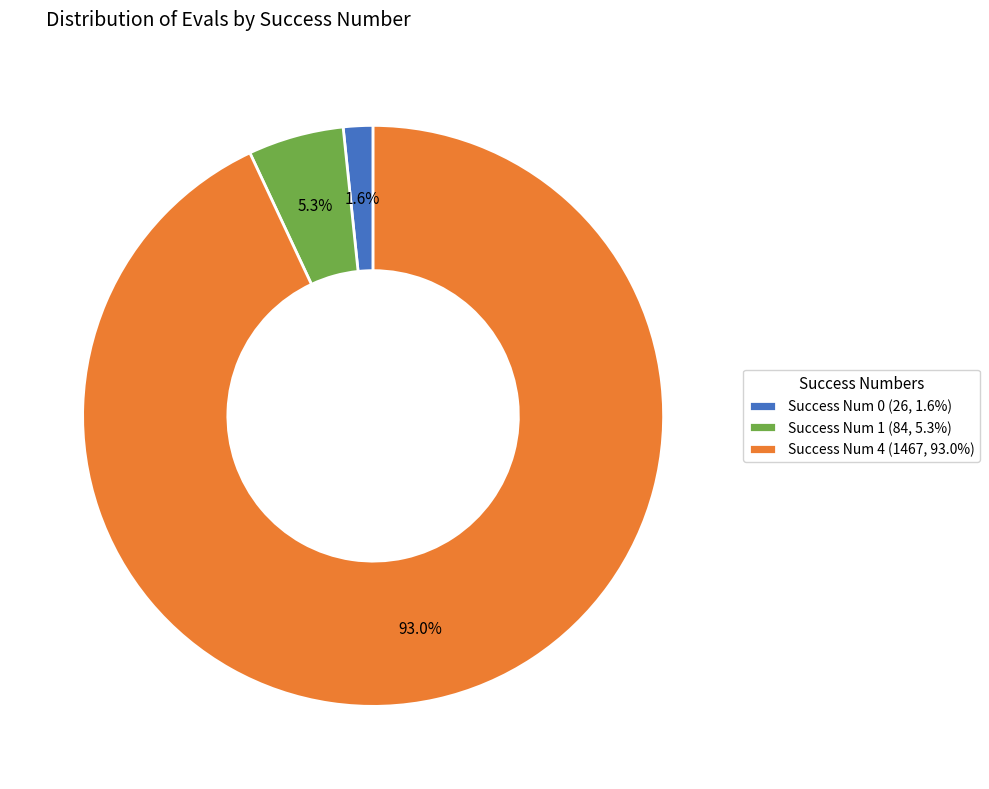

Which has a higher value, Success Num 0 (26, 1.6%) or Success Num 4 (1467, 93.0%)?

Success Num 4 (1467, 93.0%)